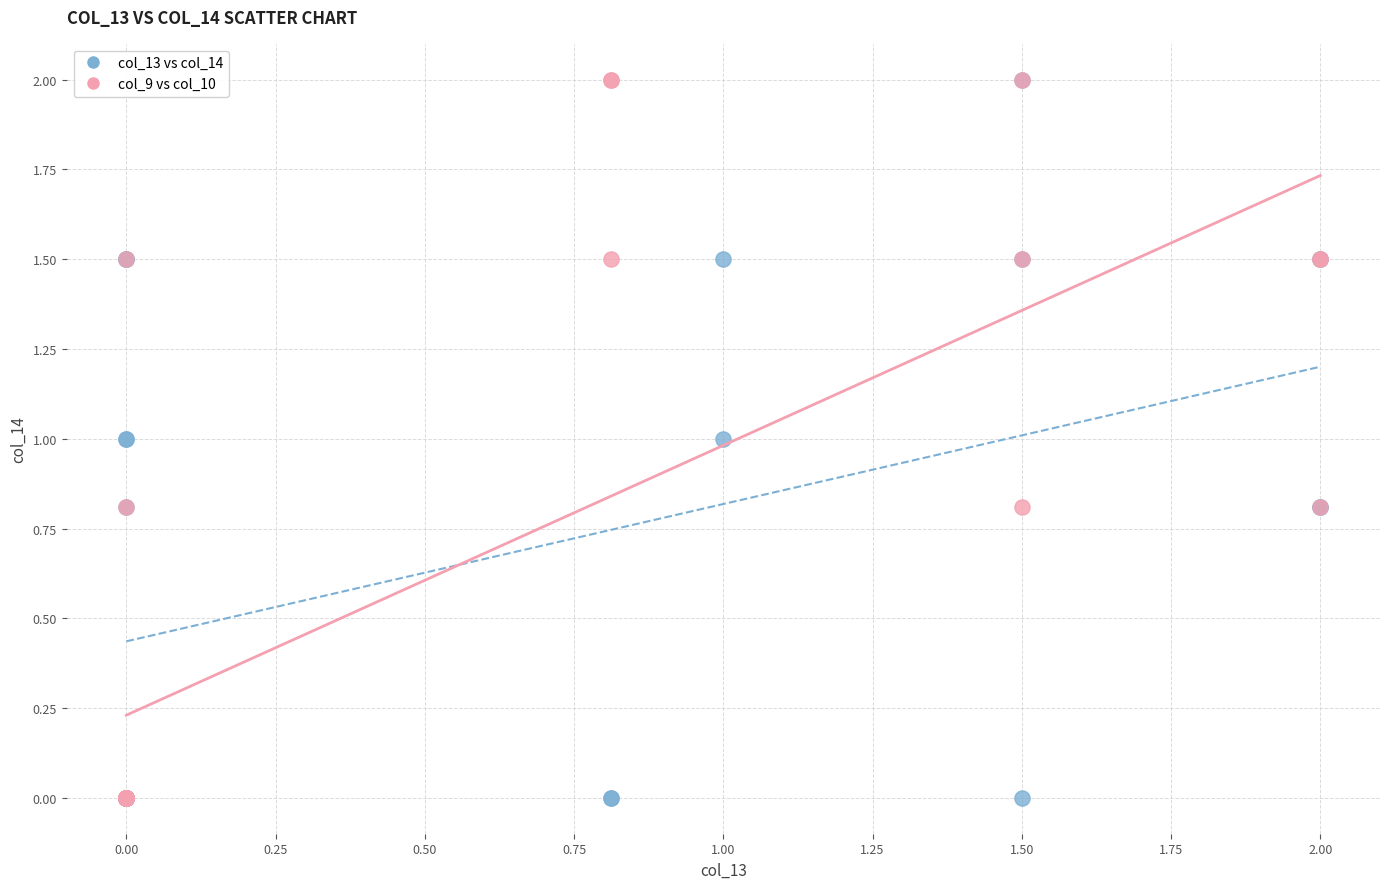

What are all the series names shown in the legend?

col_13 vs col_14, col_9 vs col_10